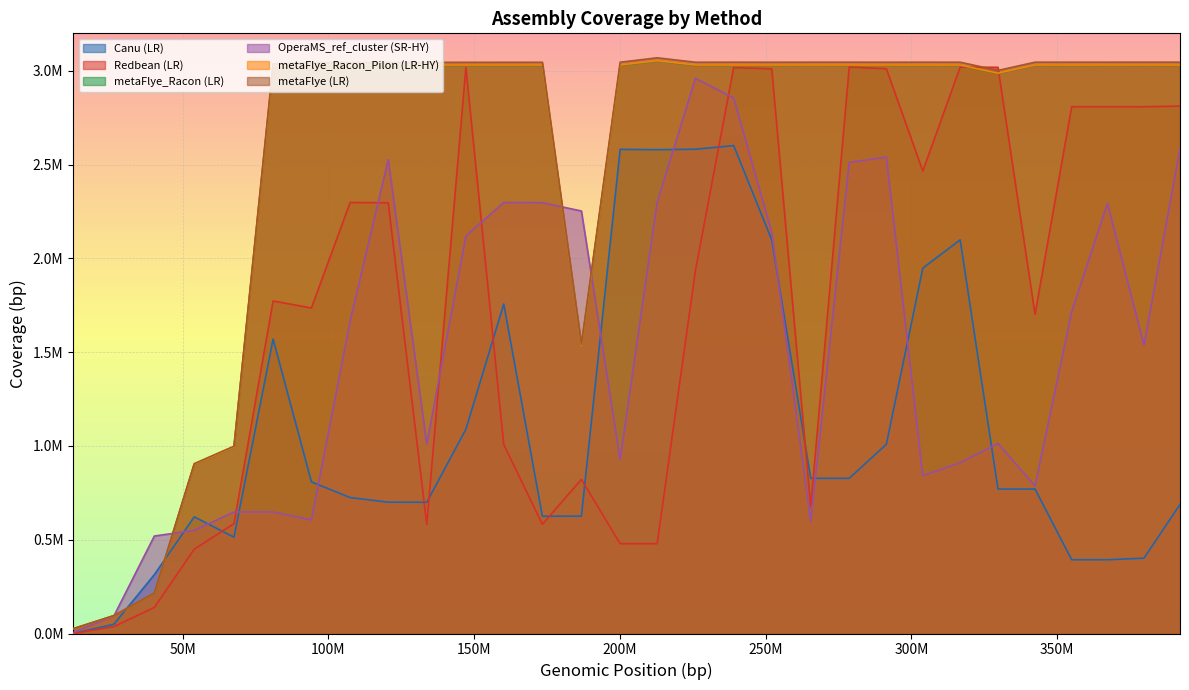

Which series has the largest range (max minus min)?

metaFlye (LR)